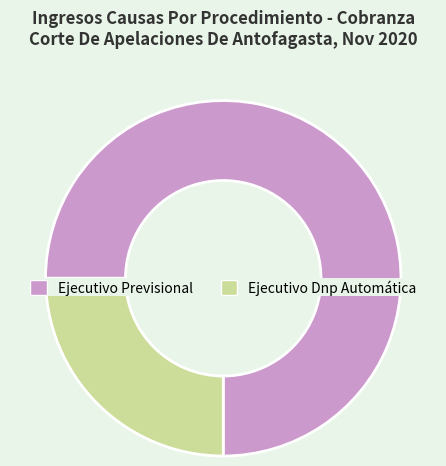

The Ejecutivo Dnp Automática slice represents 32% of the pie. True or false?

False